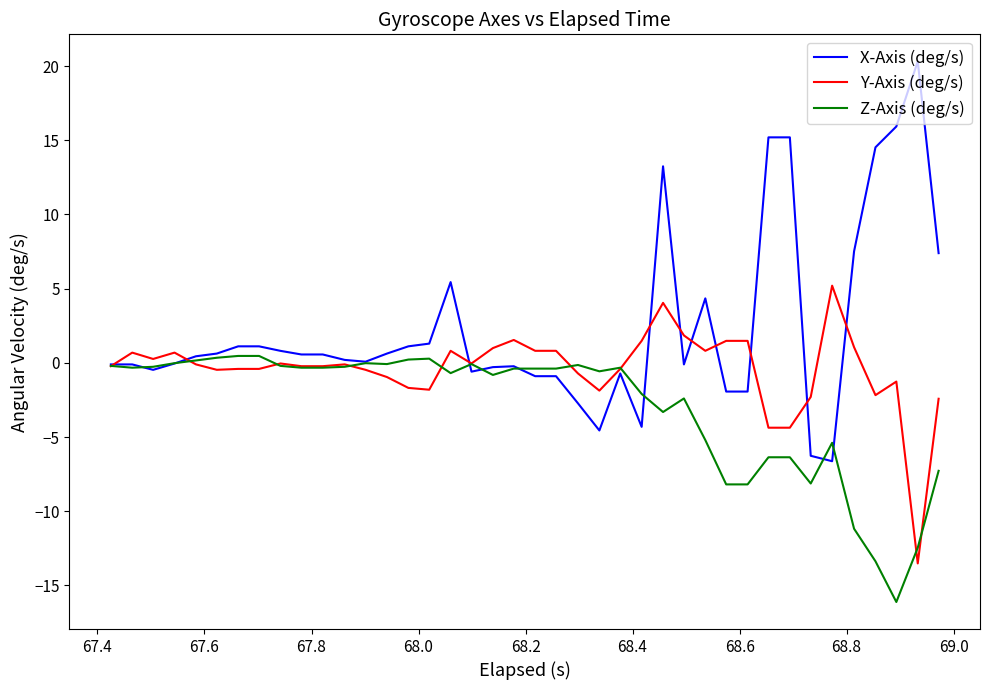

Rank the series by their maximum value, from highest to lowest.

X-Axis (deg/s), Y-Axis (deg/s), Z-Axis (deg/s)